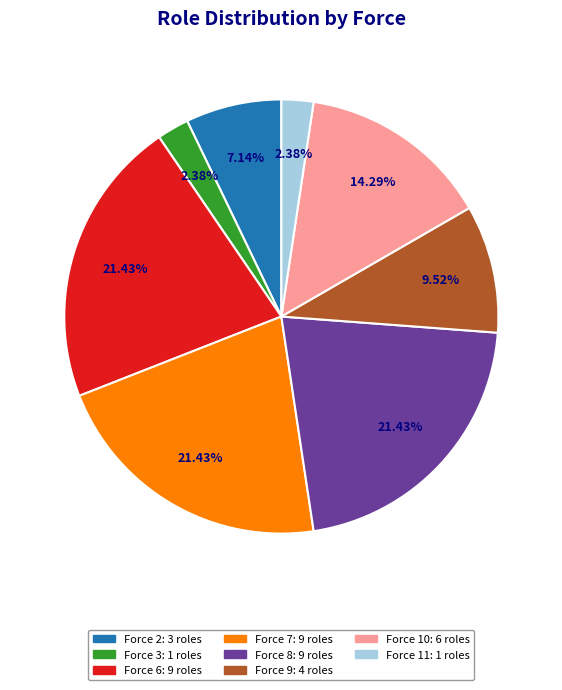

Is Force 8 the majority of the pie?

No